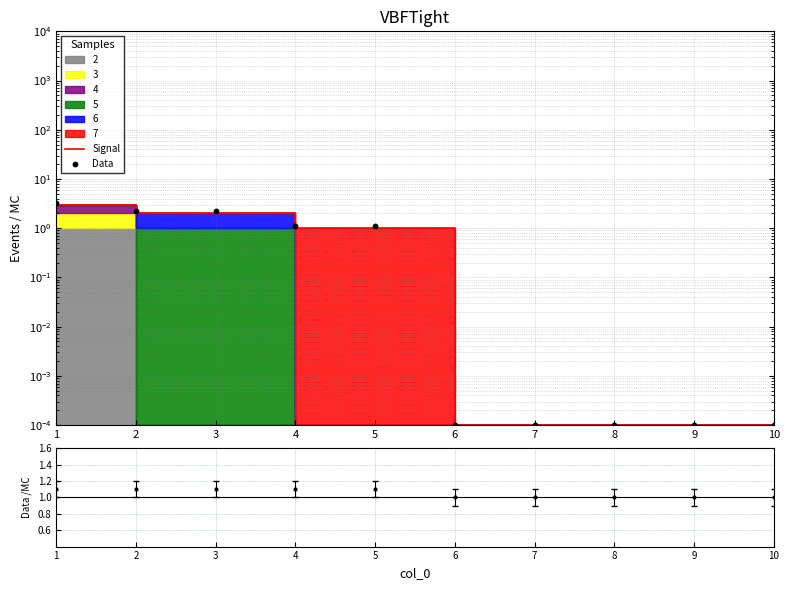

What is the total value across all series at 4?

2.1